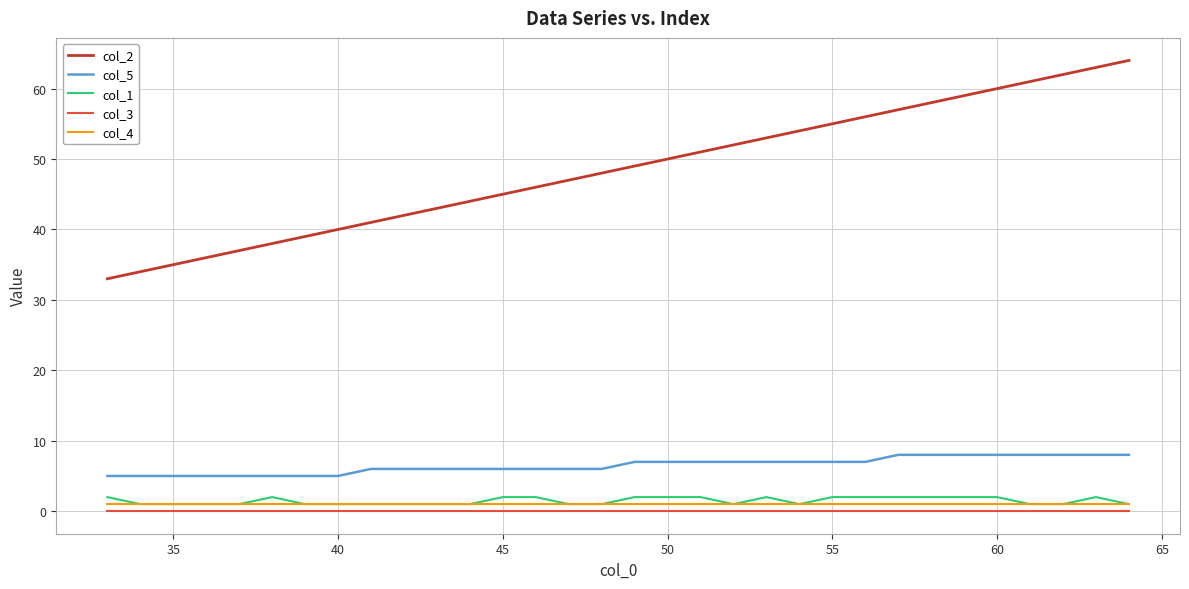

Which series has the widest spread of values?

col_2